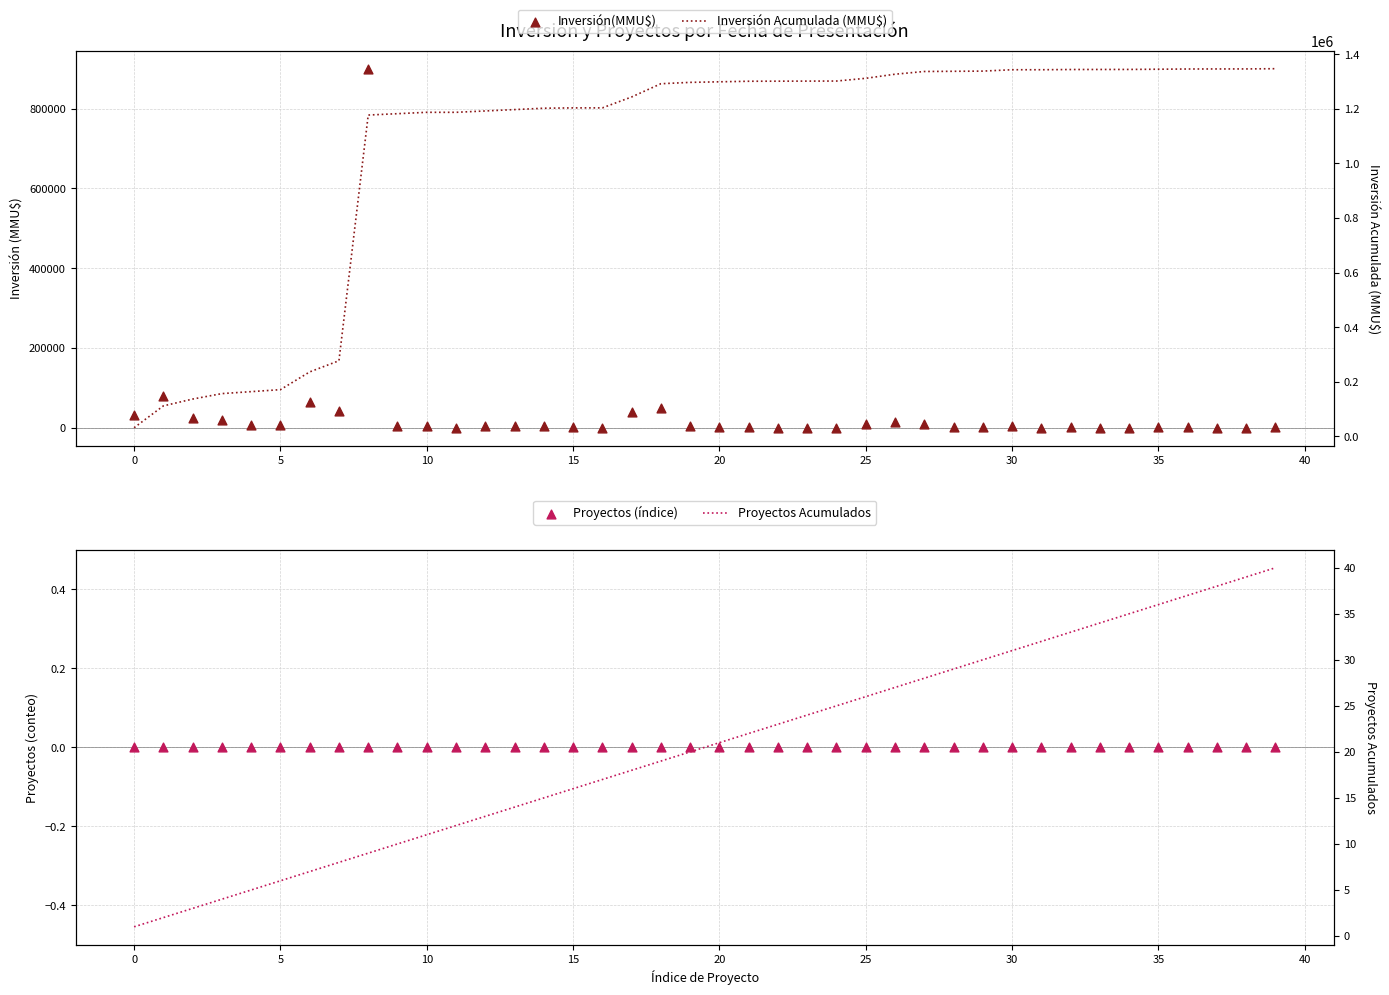

Is the value of Proyectos (índice) at 40 greater than the value of Proyectos Acumulados at 33?

No